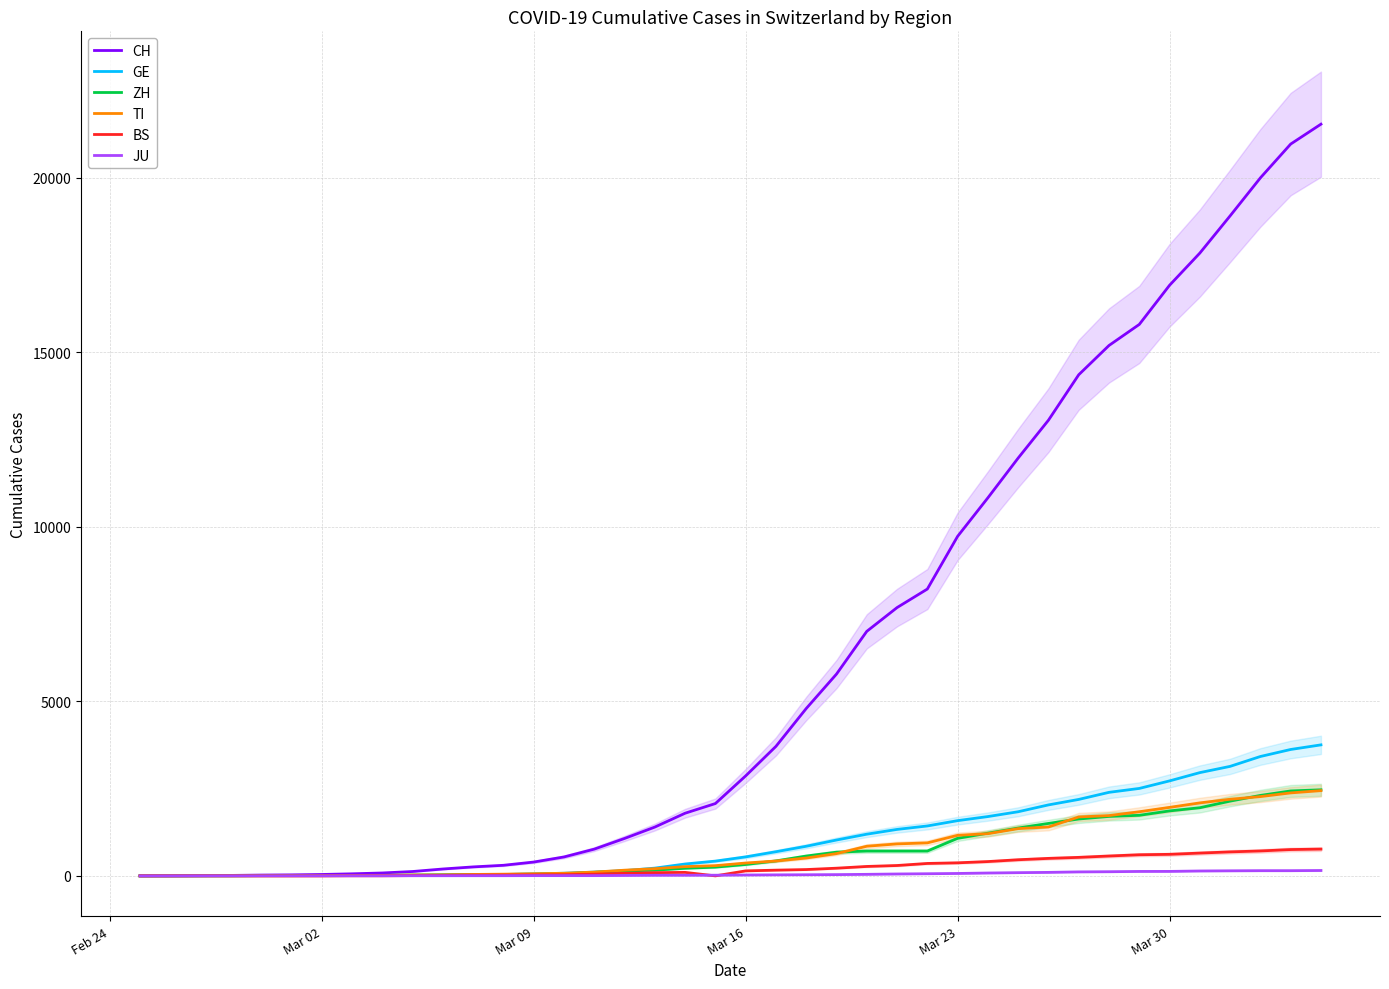

How many distinct data groups are displayed?

6